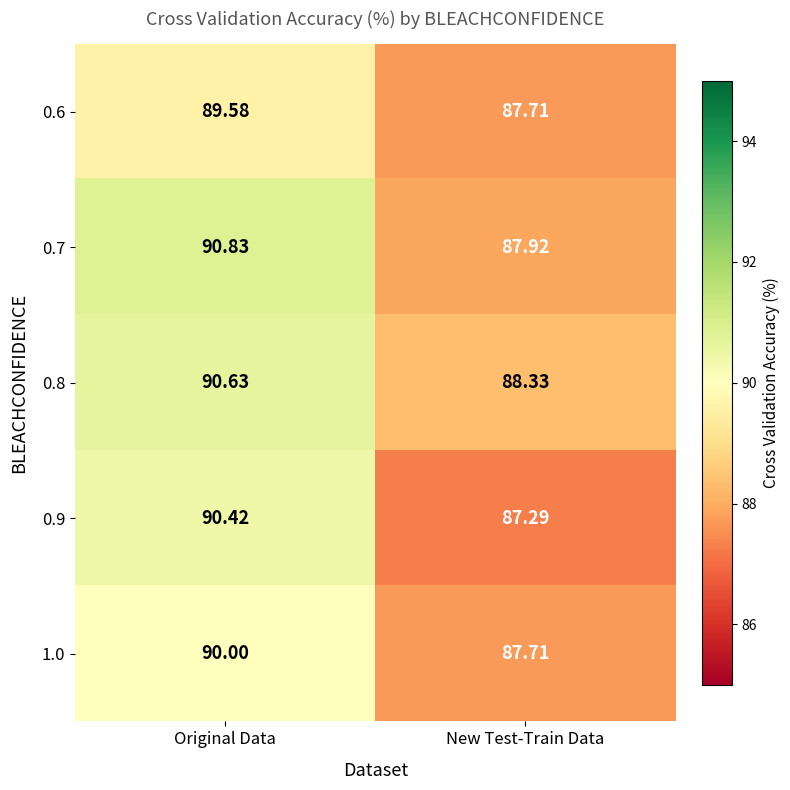

At which category is the sum across all series the highest?

Original Data